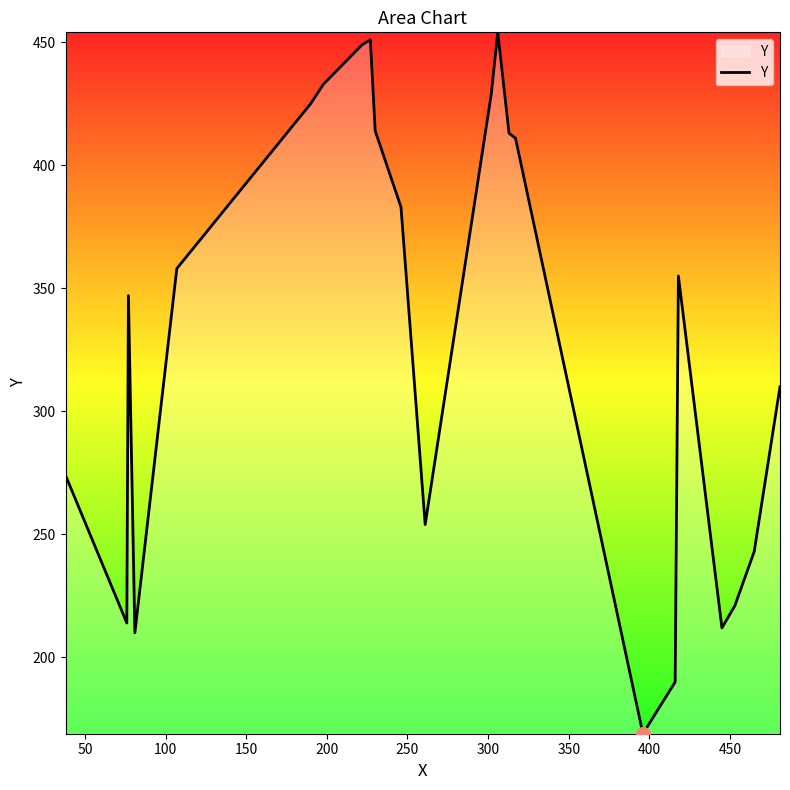

What is the difference between the maximum and minimum values?

285